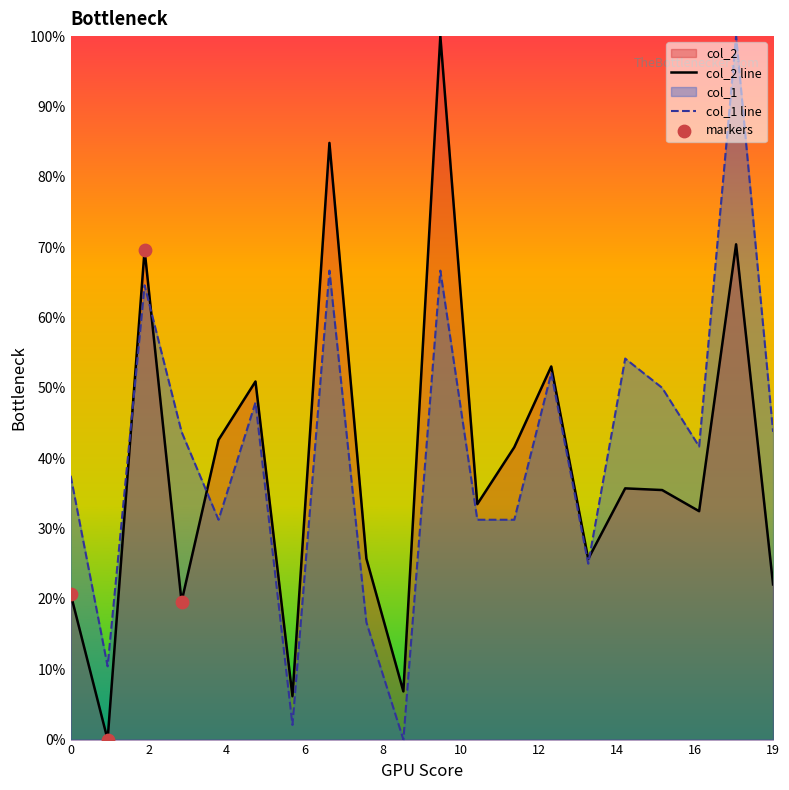

What is the total value across all series at 7?

151.5